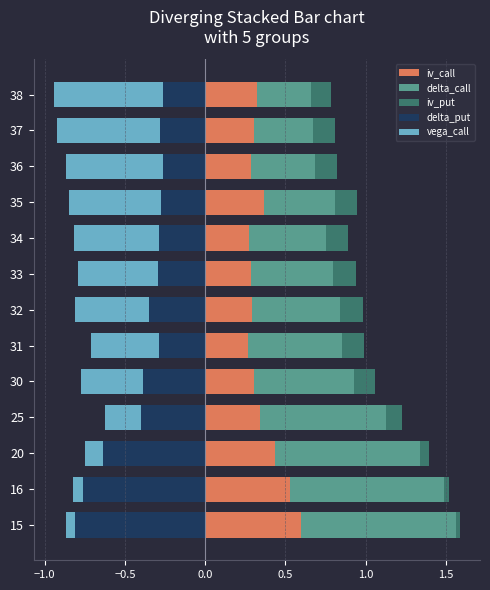

Is the value of delta_call at 20 greater than the value of iv_put at 30?

Yes